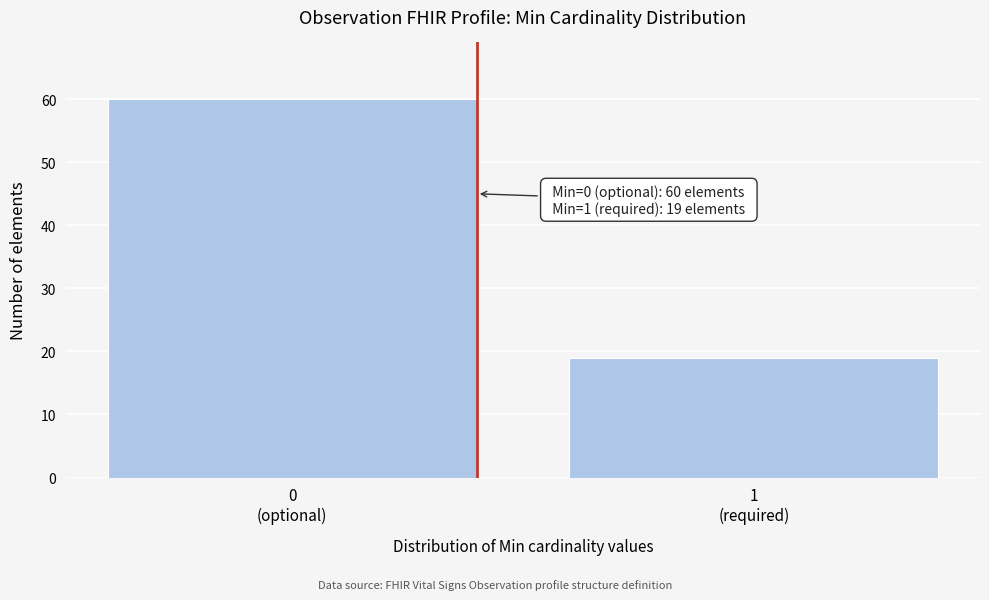

Reading left to right, list all the values displayed in this chart.

60	19